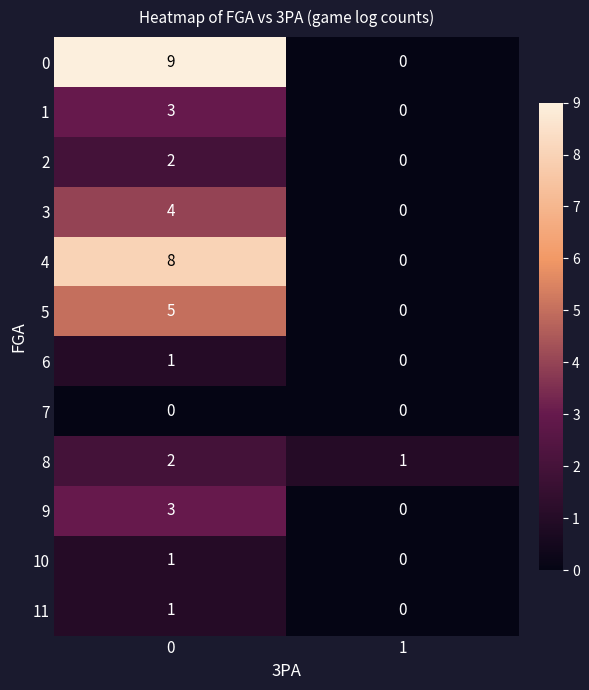

Is it true that 8 equals 1 at 1?

True